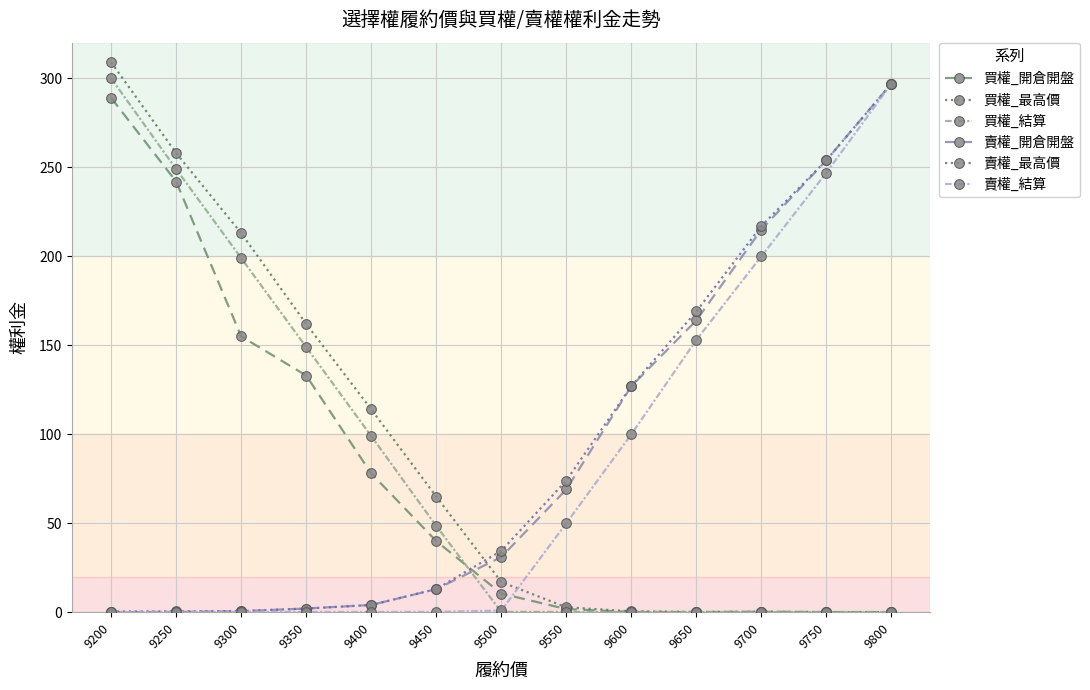

Which series has the largest range (max minus min)?

買權_最高價